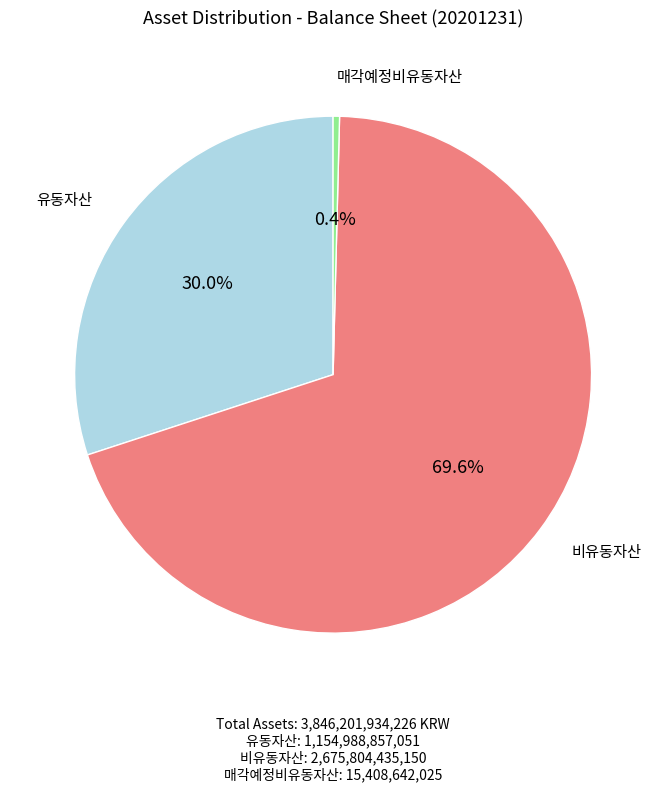

Is there a majority slice in this chart?

Yes